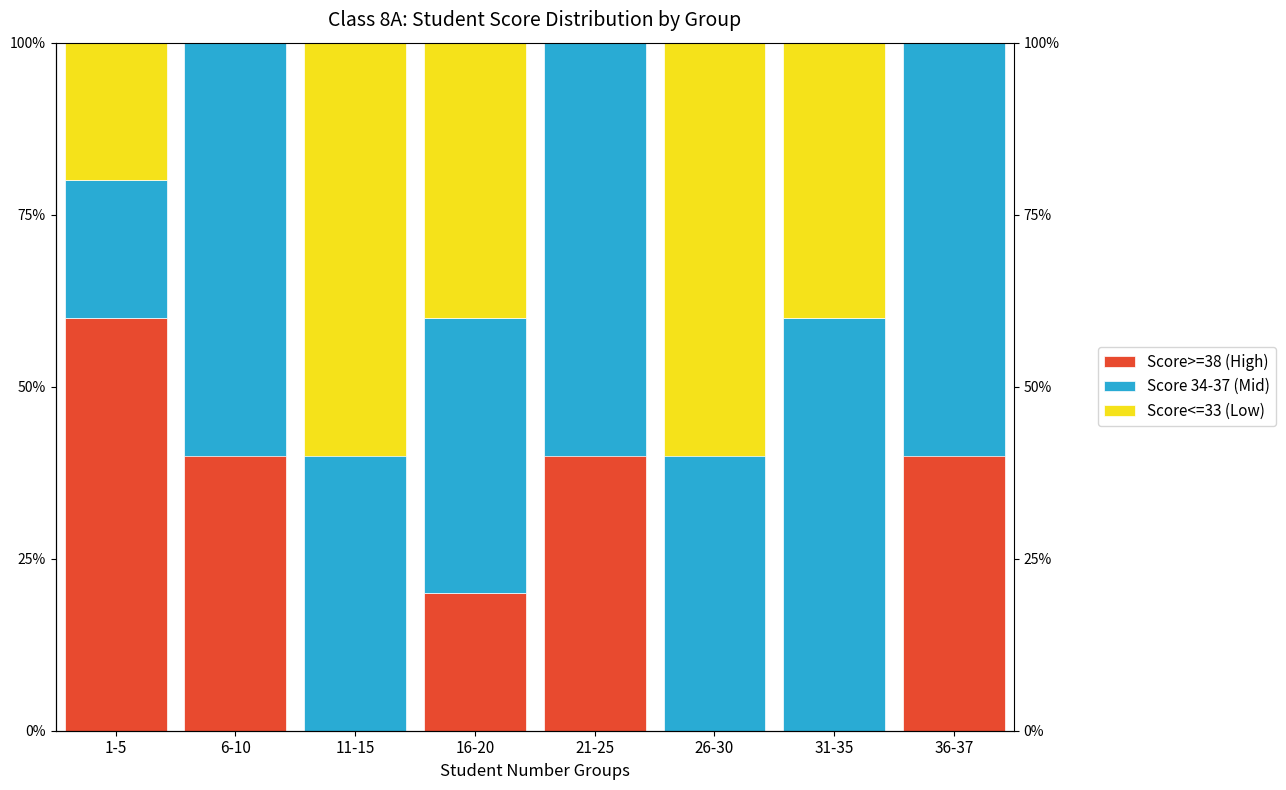

How many Score<=33 (Low) values are between 0 and 60?

8